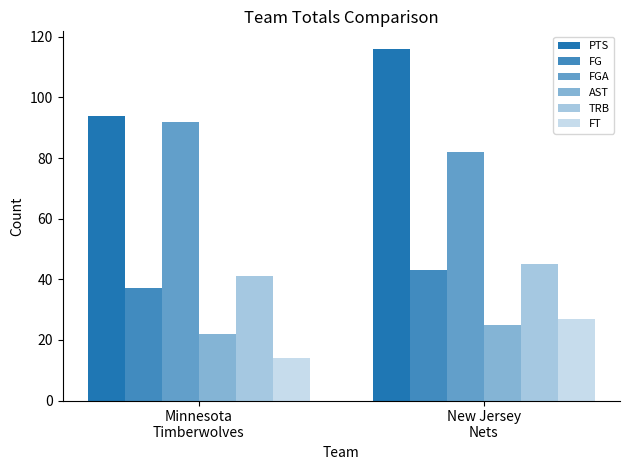

How many groups of bars are there?

2